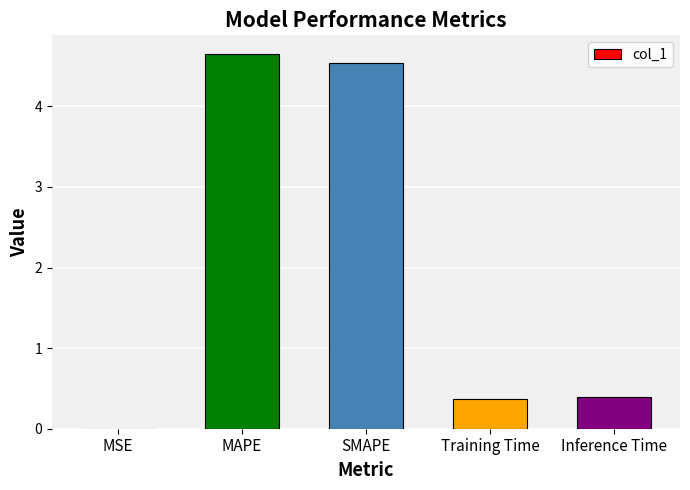

Which label corresponds to the largest value in the chart?

MAPE